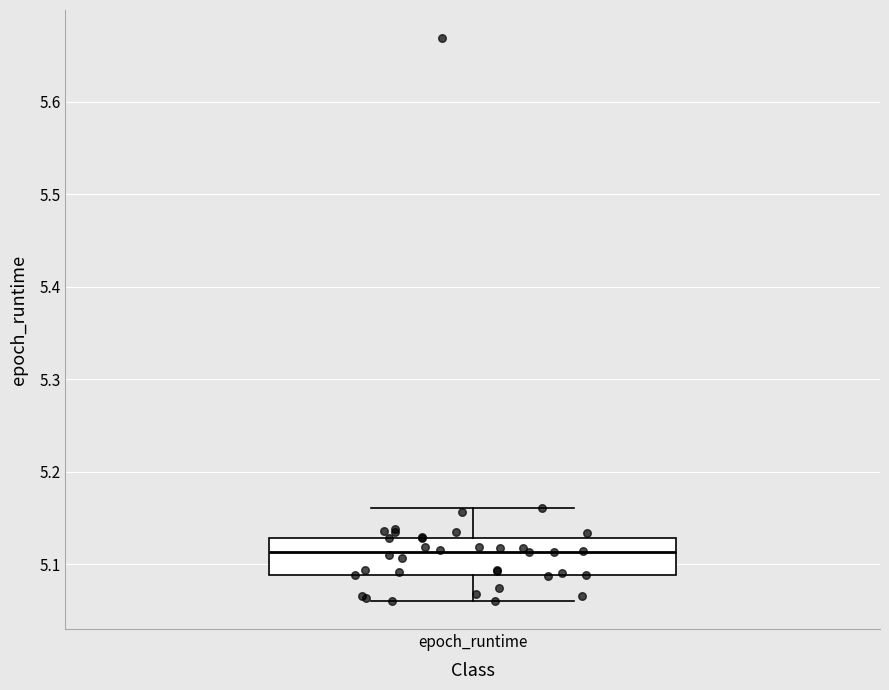

Transcribe this box plot: give where the median line is, the range the box spans, and where the two whiskers end, as read against the y-axis. The values are not printed on the chart, so give them approximately, as read against the axis.

median 5.11, box 5.09 to 5.13, whiskers 5.06 to 5.16